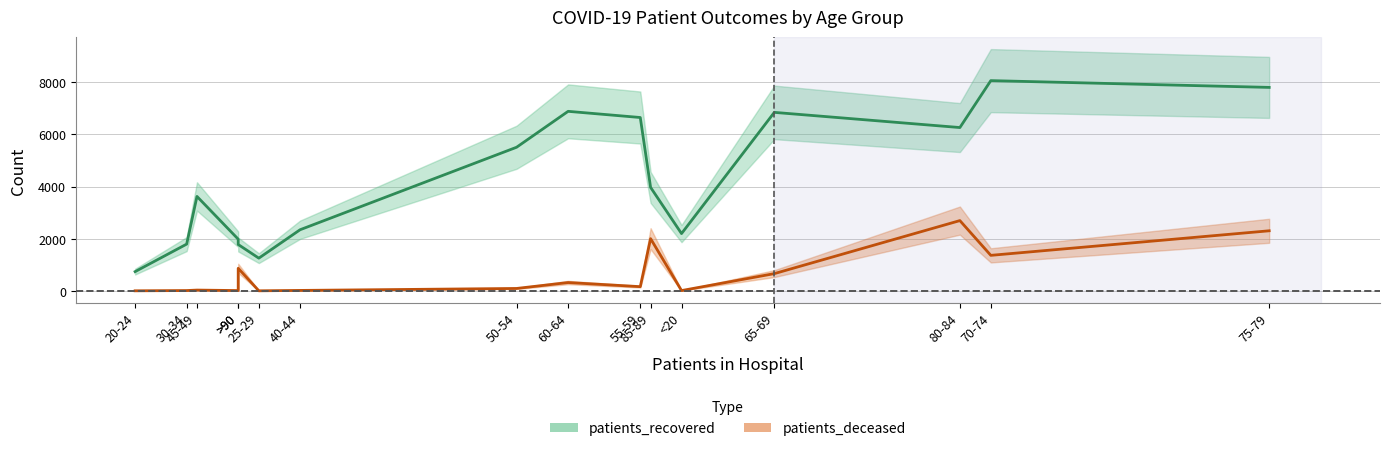

Which has a higher value, 20-24 or 45-49?

45-49